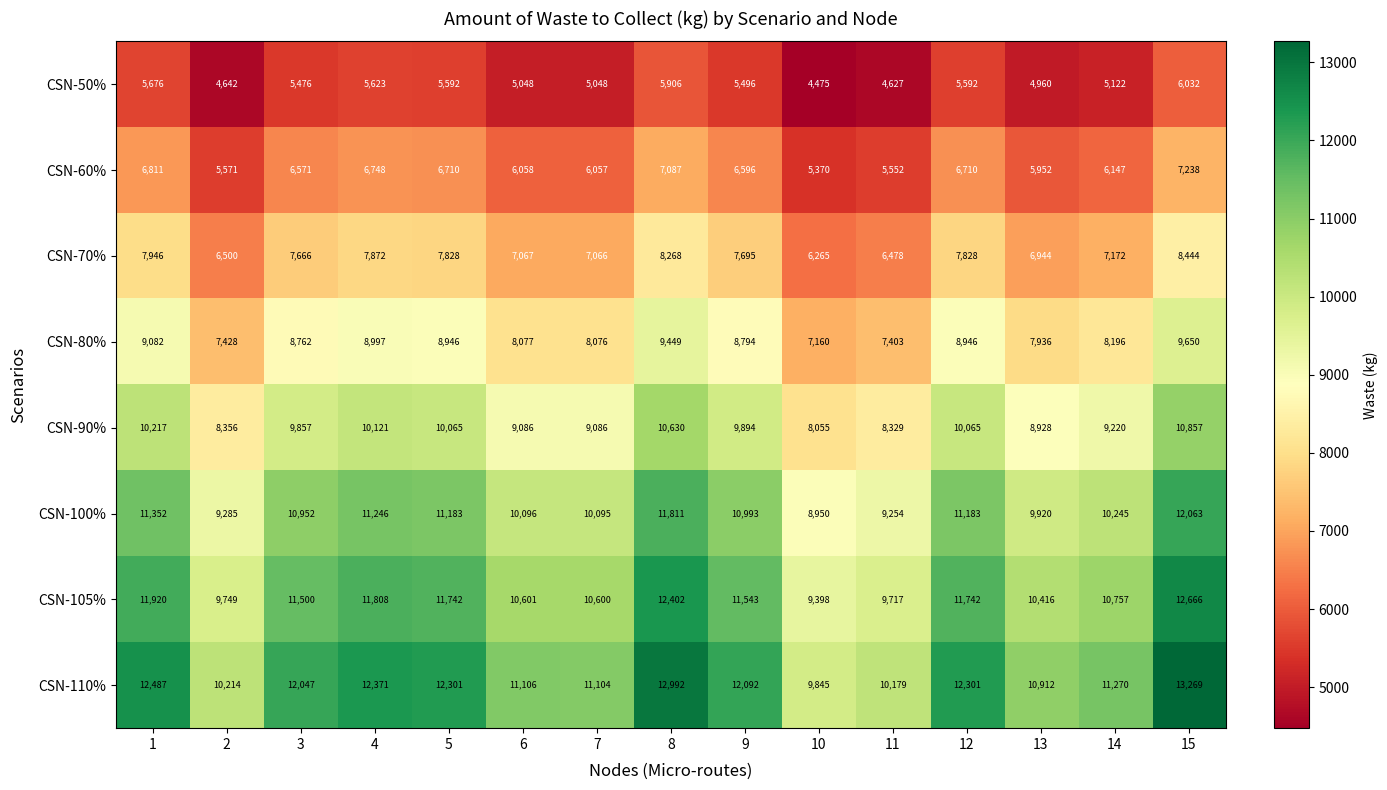

At which category is the sum across all series the highest?

15